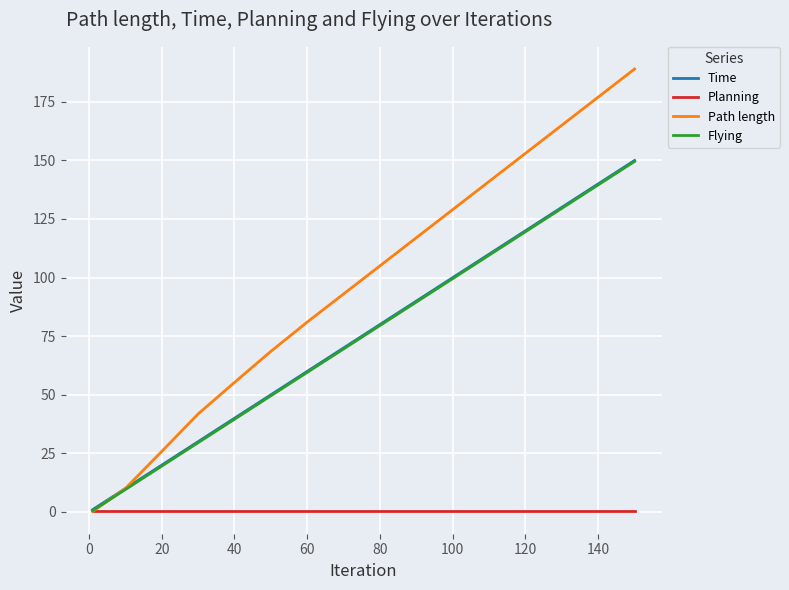

Which series has the largest total across all categories?

Path length